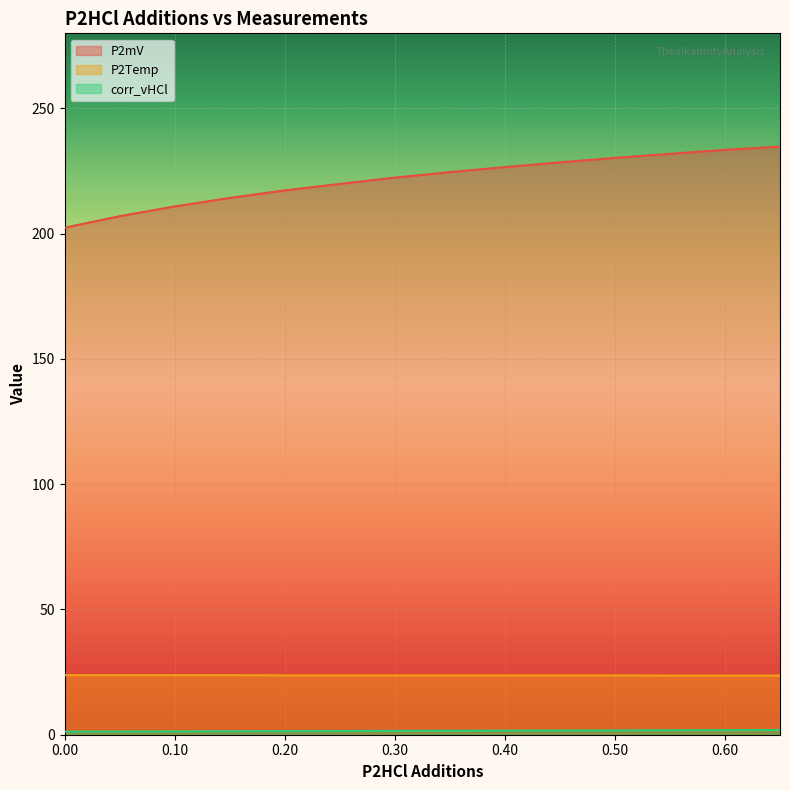

What is the difference between the maximum and minimum values in the corr_vHCl series?

0.6